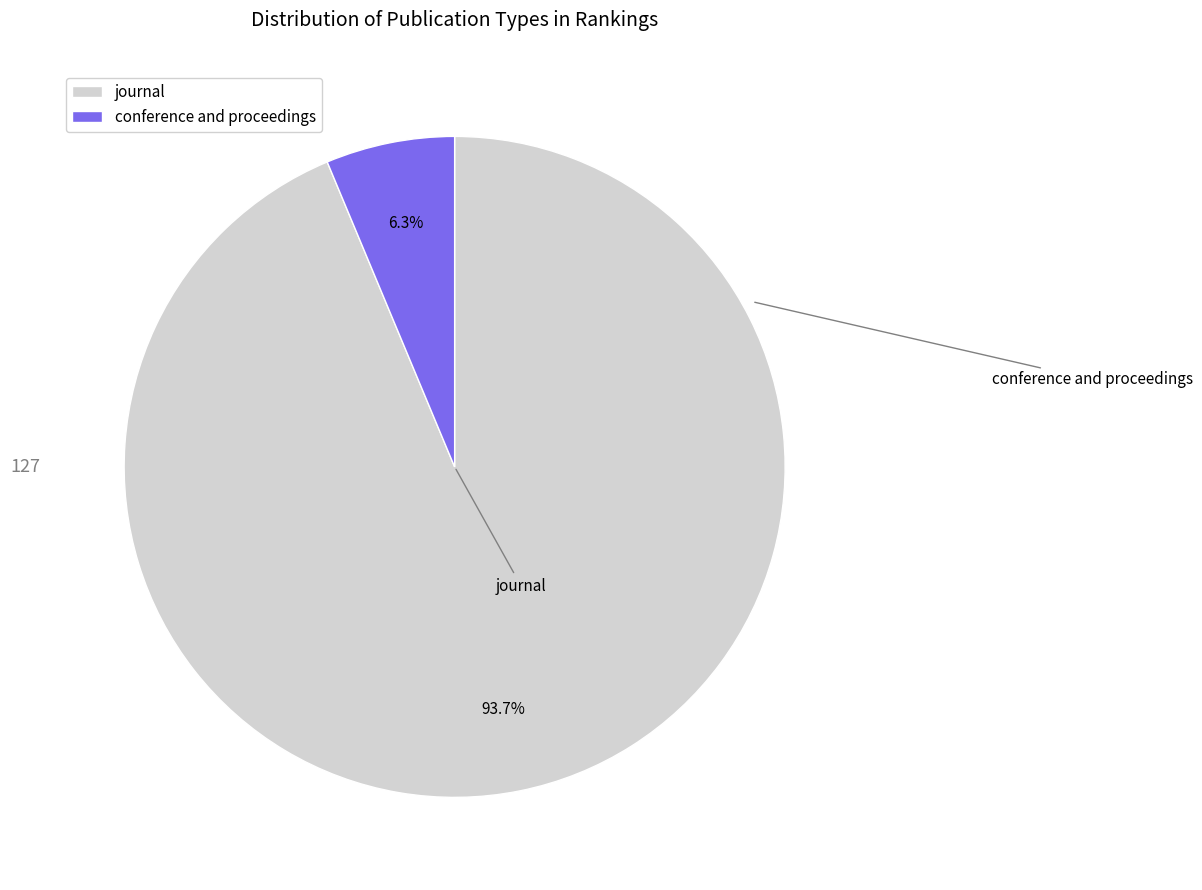

Rank the categories by value from lowest to highest.

conference and proceedings, journal